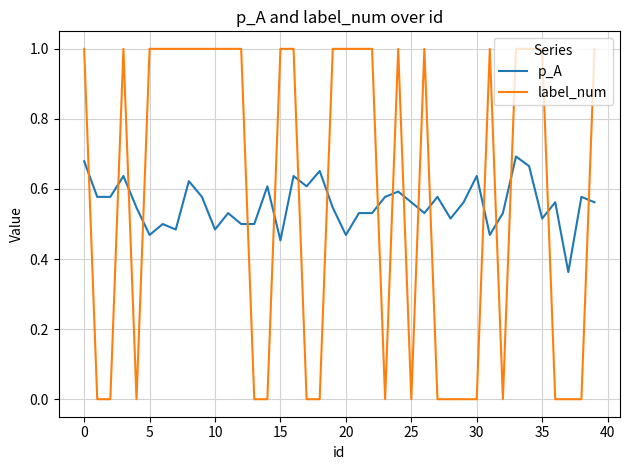

Which series ends up on top after the final intersection of label_num and p_A?

label_num